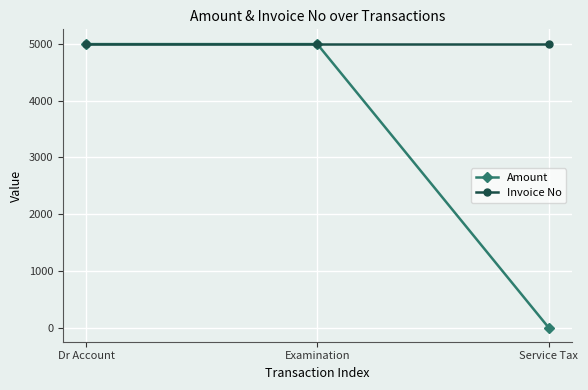

Which series has the largest range (max minus min)?

Amount